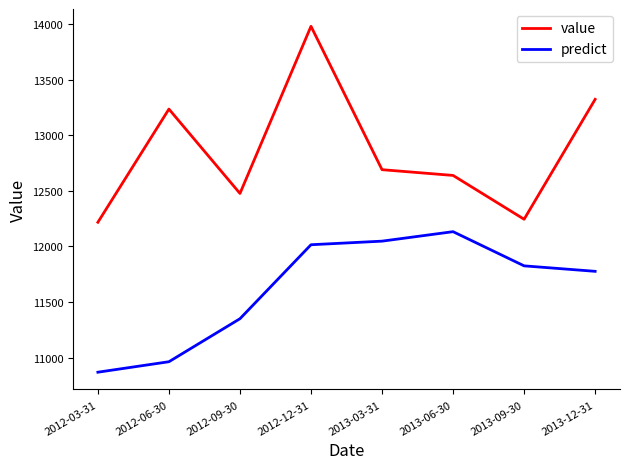

What is the difference between the highest and lowest values at 2013-09-30?

418.8